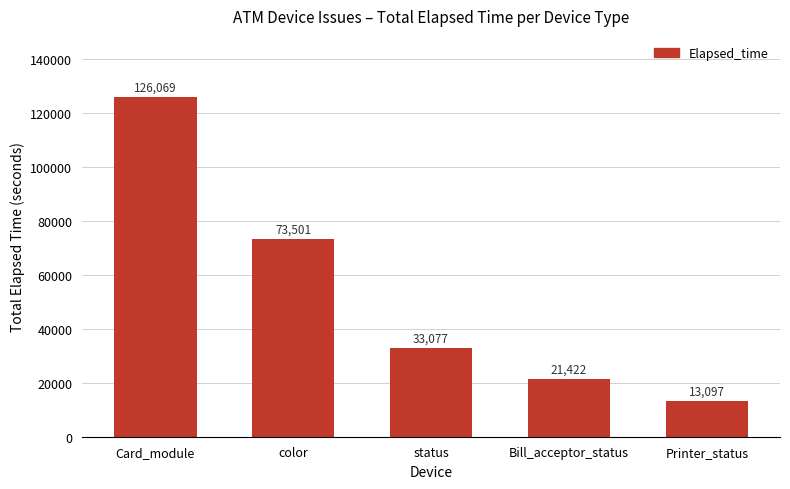

Are the bars grouped side by side (vs. stacked)?

No